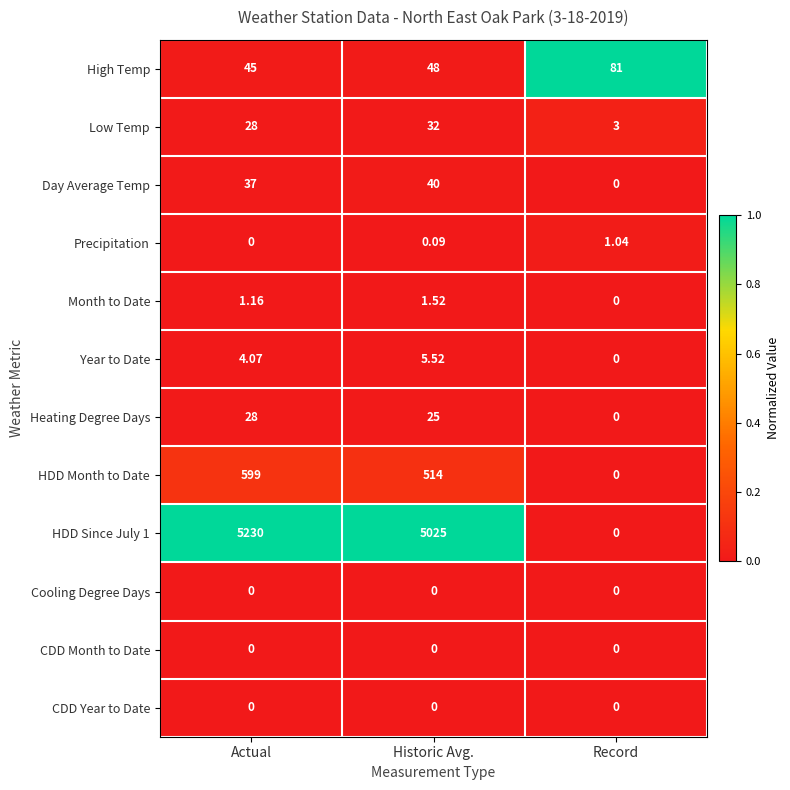

List the labels in order of HDD Since July 1 value, largest first.

Actual, Historic Avg., Record